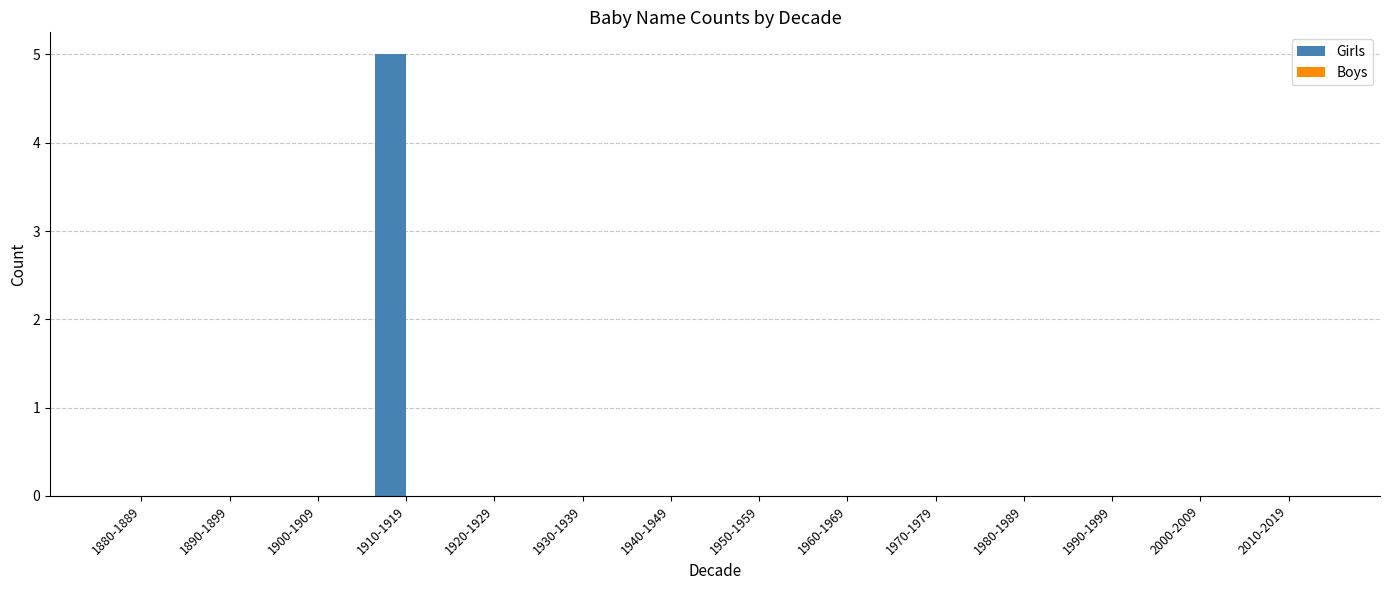

True or false: the data shows -3 at 1930-1939.

False